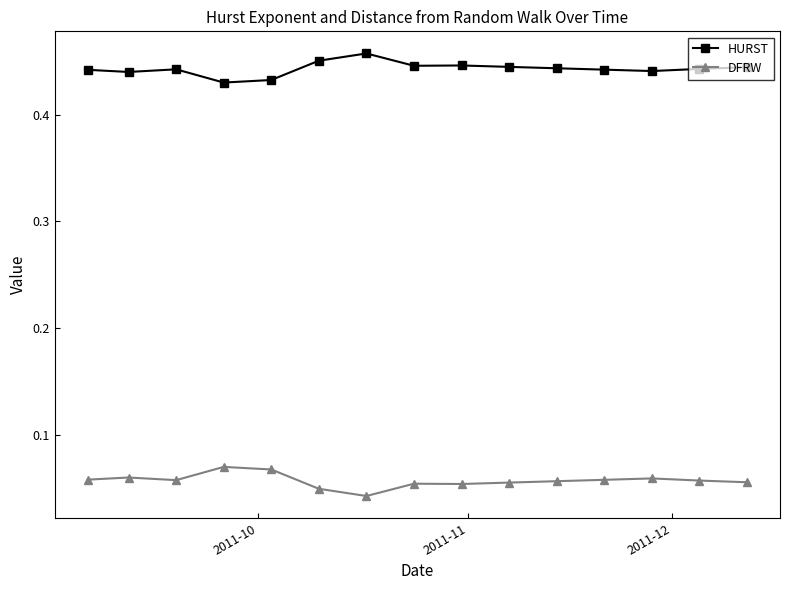

At how many categories does at least one series exceed 0?

15